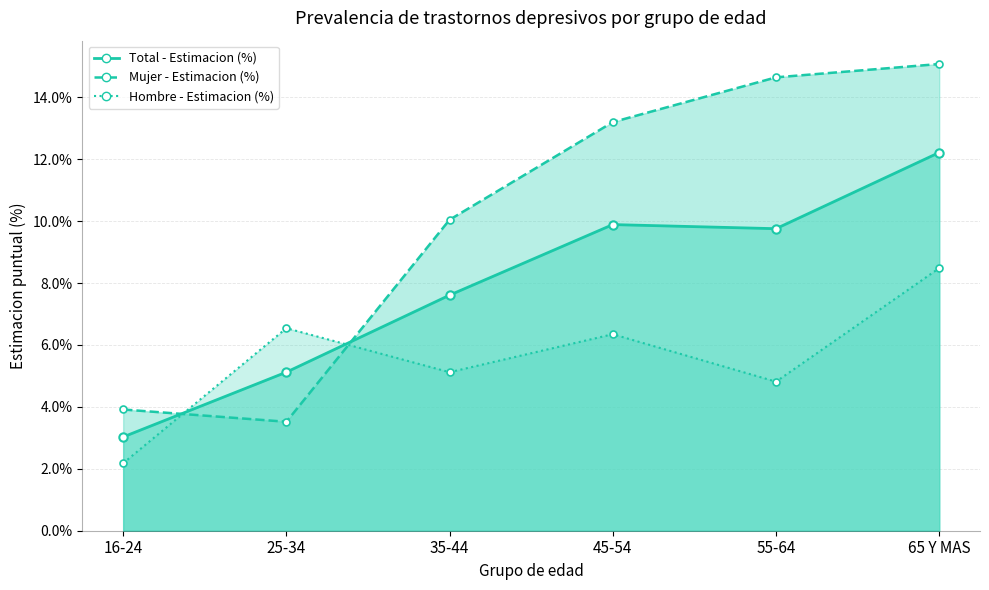

Rank the series by their average value, from highest to lowest.

Mujer - Estimacion (%), Total - Estimacion (%), Hombre - Estimacion (%)